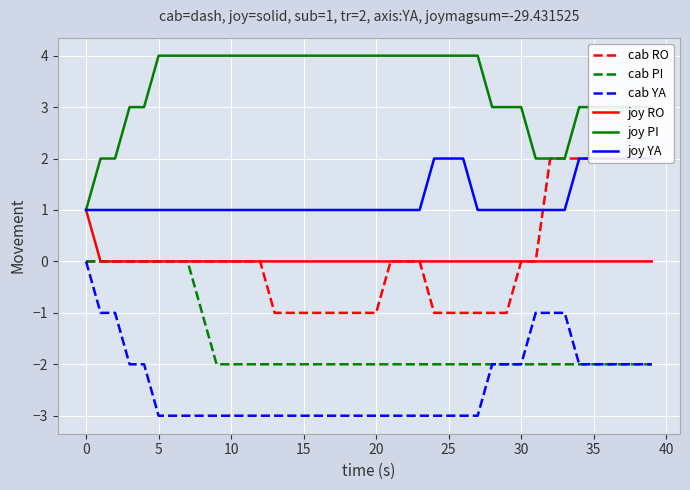

Does the chart display data point markers on the line(s)?

No